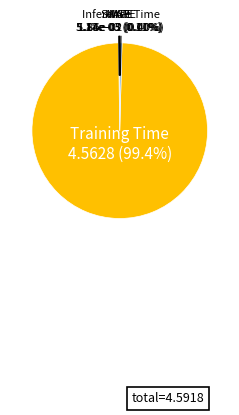

Is there any slice that represents more than half of the pie?

Yes